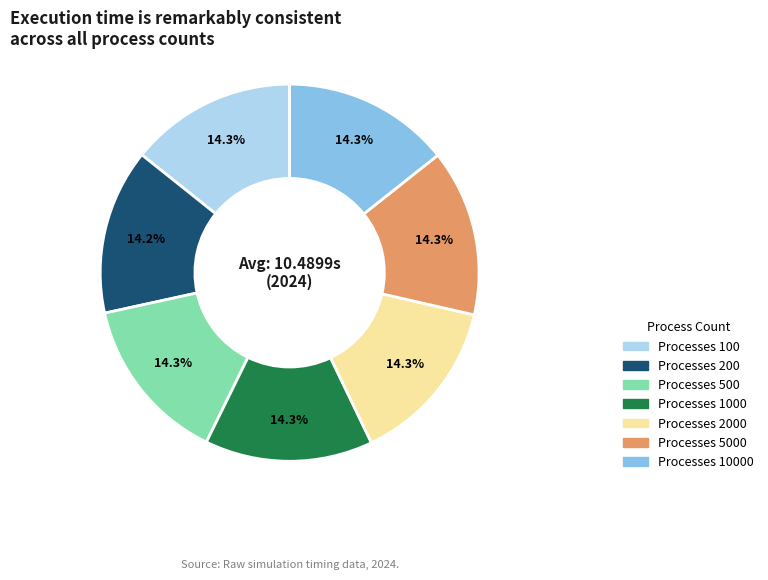

How many slices are in this pie chart?

7